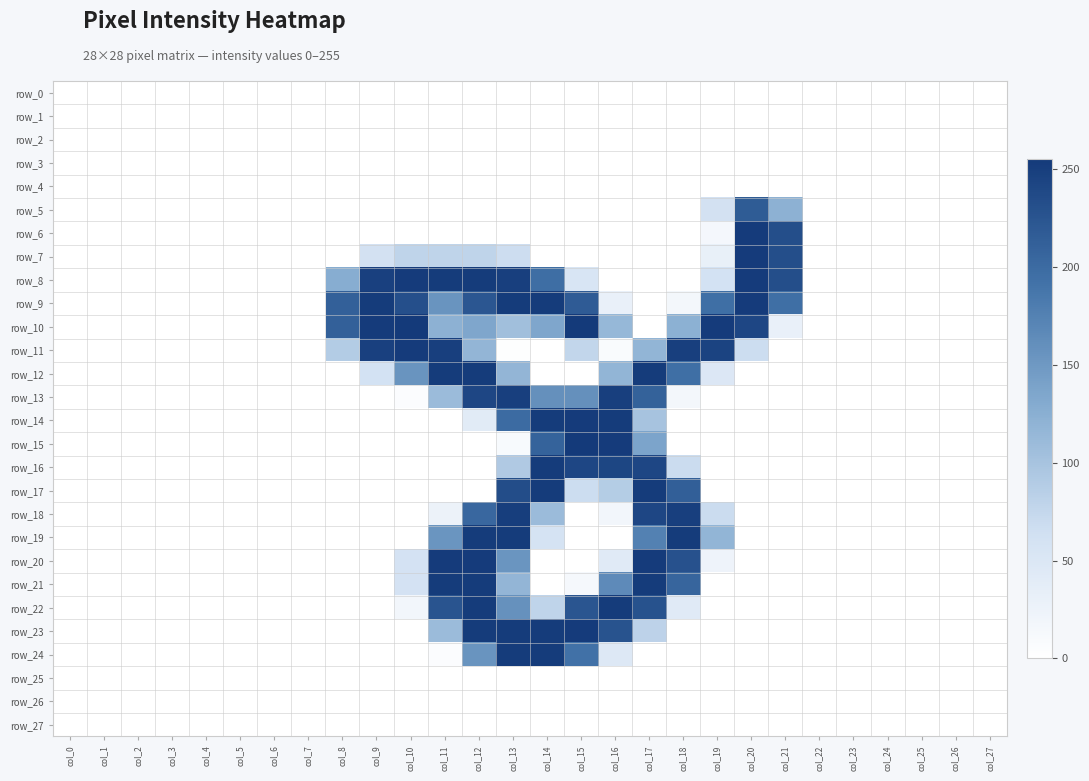

Reading left to right, transcribe all the data shown in this chart.

row_0: col_0=0	col_1=0	col_2=0	col_3=0	col_4=0	col_5=0	col_6=0	col_7=0	col_8=0	col_9=0	col_10=0	col_11=0	col_12=0	col_13=0	col_14=0	col_15=0	col_16=0	col_17=0	col_18=0	col_19=0	col_20=0	col_21=0	col_22=0	col_23=0	col_24=0	col_25=0	col_26=0	col_27=0
row_1: col_0=0	col_1=0	col_2=0	col_3=0	col_4=0	col_5=0	col_6=0	col_7=0	col_8=0	col_9=0	col_10=0	col_11=0	col_12=0	col_13=0	col_14=0	col_15=0	col_16=0	col_17=0	col_18=0	col_19=0	col_20=0	col_21=0	col_22=0	col_23=0	col_24=0	col_25=0	col_26=0	col_27=0
row_2: col_0=0	col_1=0	col_2=0	col_3=0	col_4=0	col_5=0	col_6=0	col_7=0	col_8=0	col_9=0	col_10=0	col_11=0	col_12=0	col_13=0	col_14=0	col_15=0	col_16=0	col_17=0	col_18=0	col_19=0	col_20=0	col_21=0	col_22=0	col_23=0	col_24=0	col_25=0	col_26=0	col_27=0
row_3: col_0=0	col_1=0	col_2=0	col_3=0	col_4=0	col_5=0	col_6=0	col_7=0	col_8=0	col_9=0	col_10=0	col_11=0	col_12=0	col_13=0	col_14=0	col_15=0	col_16=0	col_17=0	col_18=0	col_19=0	col_20=0	col_21=0	col_22=0	col_23=0	col_24=0	col_25=0	col_26=0	col_27=0
row_4: col_0=0	col_1=0	col_2=0	col_3=0	col_4=0	col_5=0	col_6=0	col_7=0	col_8=0	col_9=0	col_10=0	col_11=0	col_12=0	col_13=0	col_14=0	col_15=0	col_16=0	col_17=0	col_18=0	col_19=0	col_20=0	col_21=0	col_22=0	col_23=0	col_24=0	col_25=0	col_26=0	col_27=0
row_5: col_0=0	col_1=0	col_2=0	col_3=0	col_4=0	col_5=0	col_6=0	col_7=0	col_8=0	col_9=0	col_10=0	col_11=0	col_12=0	col_13=0	col_14=0	col_15=0	col_16=0	col_17=0	col_18=0	col_19=61	col_20=217	col_21=122	col_22=0	col_23=0	col_24=0	col_25=0	col_26=0	col_27=0
row_6: col_0=0	col_1=0	col_2=0	col_3=0	col_4=0	col_5=0	col_6=0	col_7=0	col_8=0	col_9=0	col_10=0	col_11=0	col_12=0	col_13=0	col_14=0	col_15=0	col_16=0	col_17=0	col_18=0	col_19=15	col_20=254	col_21=233	col_22=0	col_23=0	col_24=0	col_25=0	col_26=0	col_27=0
row_7: col_0=0	col_1=0	col_2=0	col_3=0	col_4=0	col_5=0	col_6=0	col_7=0	col_8=0	col_9=61	col_10=79	col_11=79	col_12=79	col_13=67	col_14=0	col_15=0	col_16=0	col_17=0	col_18=0	col_19=31	col_20=254	col_21=233	col_22=0	col_23=0	col_24=0	col_25=0	col_26=0	col_27=0
row_8: col_0=0	col_1=0	col_2=0	col_3=0	col_4=0	col_5=0	col_6=0	col_7=0	col_8=127	col_9=248	col_10=254	col_11=253	col_12=253	col_13=250	col_14=196	col_15=53	col_16=0	col_17=0	col_18=0	col_19=60	col_20=254	col_21=233	col_22=0	col_23=0	col_24=0	col_25=0	col_26=0	col_27=0
row_9: col_0=0	col_1=0	col_2=0	col_3=0	col_4=0	col_5=0	col_6=0	col_7=0	col_8=212	col_9=253	col_10=231	col_11=155	col_12=223	col_13=253	col_14=253	col_15=218	col_16=30	col_17=0	col_18=16	col_19=195	col_20=254	col_21=195	col_22=0	col_23=0	col_24=0	col_25=0	col_26=0	col_27=0
row_10: col_0=0	col_1=0	col_2=0	col_3=0	col_4=0	col_5=0	col_6=0	col_7=0	col_8=212	col_9=254	col_10=255	col_11=122	col_12=135	col_13=105	col_14=135	col_15=255	col_16=114	col_17=0	col_18=123	col_19=254	col_20=241	col_21=30	col_22=0	col_23=0	col_24=0	col_25=0	col_26=0	col_27=0
row_11: col_0=0	col_1=0	col_2=0	col_3=0	col_4=0	col_5=0	col_6=0	col_7=0	col_8=89	col_9=248	col_10=254	col_11=250	col_12=117	col_13=2	col_14=0	col_15=76	col_16=8	col_17=118	col_18=250	col_19=245	col_20=68	col_21=0	col_22=0	col_23=0	col_24=0	col_25=0	col_26=0	col_27=0
row_12: col_0=0	col_1=0	col_2=0	col_3=0	col_4=0	col_5=0	col_6=0	col_7=0	col_8=0	col_9=60	col_10=155	col_11=253	col_12=253	col_13=117	col_14=0	col_15=0	col_16=118	col_17=253	col_18=195	col_19=48	col_20=0	col_21=0	col_22=0	col_23=0	col_24=0	col_25=0	col_26=0	col_27=0
row_13: col_0=0	col_1=0	col_2=0	col_3=0	col_4=0	col_5=0	col_6=0	col_7=0	col_8=0	col_9=0	col_10=5	col_11=110	col_12=241	col_13=250	col_14=159	col_15=159	col_16=250	col_17=210	col_18=16	col_19=0	col_20=0	col_21=0	col_22=0	col_23=0	col_24=0	col_25=0	col_26=0	col_27=0
row_14: col_0=0	col_1=0	col_2=0	col_3=0	col_4=0	col_5=0	col_6=0	col_7=0	col_8=0	col_9=0	col_10=0	col_11=0	col_12=41	col_13=200	col_14=253	col_15=254	col_16=253	col_17=100	col_18=0	col_19=0	col_20=0	col_21=0	col_22=0	col_23=0	col_24=0	col_25=0	col_26=0	col_27=0
row_15: col_0=0	col_1=0	col_2=0	col_3=0	col_4=0	col_5=0	col_6=0	col_7=0	col_8=0	col_9=0	col_10=0	col_11=0	col_12=0	col_13=10	col_14=209	col_15=255	col_16=254	col_17=137	col_18=0	col_19=0	col_20=0	col_21=0	col_22=0	col_23=0	col_24=0	col_25=0	col_26=0	col_27=0
row_16: col_0=0	col_1=0	col_2=0	col_3=0	col_4=0	col_5=0	col_6=0	col_7=0	col_8=0	col_9=0	col_10=0	col_11=0	col_12=0	col_13=92	col_14=253	col_15=241	col_16=242	col_17=241	col_18=69	col_19=0	col_20=0	col_21=0	col_22=0	col_23=0	col_24=0	col_25=0	col_26=0	col_27=0
row_17: col_0=0	col_1=0	col_2=0	col_3=0	col_4=0	col_5=0	col_6=0	col_7=0	col_8=0	col_9=0	col_10=0	col_11=0	col_12=0	col_13=234	col_14=253	col_15=68	col_16=88	col_17=253	col_18=213	col_19=0	col_20=0	col_21=0	col_22=0	col_23=0	col_24=0	col_25=0	col_26=0	col_27=0
row_18: col_0=0	col_1=0	col_2=0	col_3=0	col_4=0	col_5=0	col_6=0	col_7=0	col_8=0	col_9=0	col_10=0	col_11=26	col_12=204	col_13=251	col_14=110	col_15=0	col_16=17	col_17=241	col_18=250	col_19=69	col_20=0	col_21=0	col_22=0	col_23=0	col_24=0	col_25=0	col_26=0	col_27=0
row_19: col_0=0	col_1=0	col_2=0	col_3=0	col_4=0	col_5=0	col_6=0	col_7=0	col_8=0	col_9=0	col_10=0	col_11=154	col_12=253	col_13=253	col_14=58	col_15=0	col_16=0	col_17=175	col_18=253	col_19=118	col_20=0	col_21=0	col_22=0	col_23=0	col_24=0	col_25=0	col_26=0	col_27=0
row_20: col_0=0	col_1=0	col_2=0	col_3=0	col_4=0	col_5=0	col_6=0	col_7=0	col_8=0	col_9=0	col_10=59	col_11=254	col_12=254	col_13=154	col_14=0	col_15=0	col_16=43	col_17=254	col_18=229	col_19=23	col_20=0	col_21=0	col_22=0	col_23=0	col_24=0	col_25=0	col_26=0	col_27=0
row_21: col_0=0	col_1=0	col_2=0	col_3=0	col_4=0	col_5=0	col_6=0	col_7=0	col_8=0	col_9=0	col_10=59	col_11=253	col_12=253	col_13=117	col_14=0	col_15=13	col_16=165	col_17=253	col_18=206	col_19=0	col_20=0	col_21=0	col_22=0	col_23=0	col_24=0	col_25=0	col_26=0	col_27=0
row_22: col_0=0	col_1=0	col_2=0	col_3=0	col_4=0	col_5=0	col_6=0	col_7=0	col_8=0	col_9=0	col_10=18	col_11=226	col_12=253	col_13=158	col_14=79	col_15=224	col_16=253	col_17=228	col_18=43	col_19=0	col_20=0	col_21=0	col_22=0	col_23=0	col_24=0	col_25=0	col_26=0	col_27=0
row_23: col_0=0	col_1=0	col_2=0	col_3=0	col_4=0	col_5=0	col_6=0	col_7=0	col_8=0	col_9=0	col_10=0	col_11=110	col_12=253	col_13=253	col_14=253	col_15=254	col_16=227	col_17=81	col_18=0	col_19=0	col_20=0	col_21=0	col_22=0	col_23=0	col_24=0	col_25=0	col_26=0	col_27=0
row_24: col_0=0	col_1=0	col_2=0	col_3=0	col_4=0	col_5=0	col_6=0	col_7=0	col_8=0	col_9=0	col_10=0	col_11=5	col_12=155	col_13=253	col_14=253	col_15=193	col_16=46	col_17=0	col_18=0	col_19=0	col_20=0	col_21=0	col_22=0	col_23=0	col_24=0	col_25=0	col_26=0	col_27=0
row_25: col_0=0	col_1=0	col_2=0	col_3=0	col_4=0	col_5=0	col_6=0	col_7=0	col_8=0	col_9=0	col_10=0	col_11=0	col_12=0	col_13=0	col_14=0	col_15=0	col_16=0	col_17=0	col_18=0	col_19=0	col_20=0	col_21=0	col_22=0	col_23=0	col_24=0	col_25=0	col_26=0	col_27=0
row_26: col_0=0	col_1=0	col_2=0	col_3=0	col_4=0	col_5=0	col_6=0	col_7=0	col_8=0	col_9=0	col_10=0	col_11=0	col_12=0	col_13=0	col_14=0	col_15=0	col_16=0	col_17=0	col_18=0	col_19=0	col_20=0	col_21=0	col_22=0	col_23=0	col_24=0	col_25=0	col_26=0	col_27=0
row_27: col_0=0	col_1=0	col_2=0	col_3=0	col_4=0	col_5=0	col_6=0	col_7=0	col_8=0	col_9=0	col_10=0	col_11=0	col_12=0	col_13=0	col_14=0	col_15=0	col_16=0	col_17=0	col_18=0	col_19=0	col_20=0	col_21=0	col_22=0	col_23=0	col_24=0	col_25=0	col_26=0	col_27=0